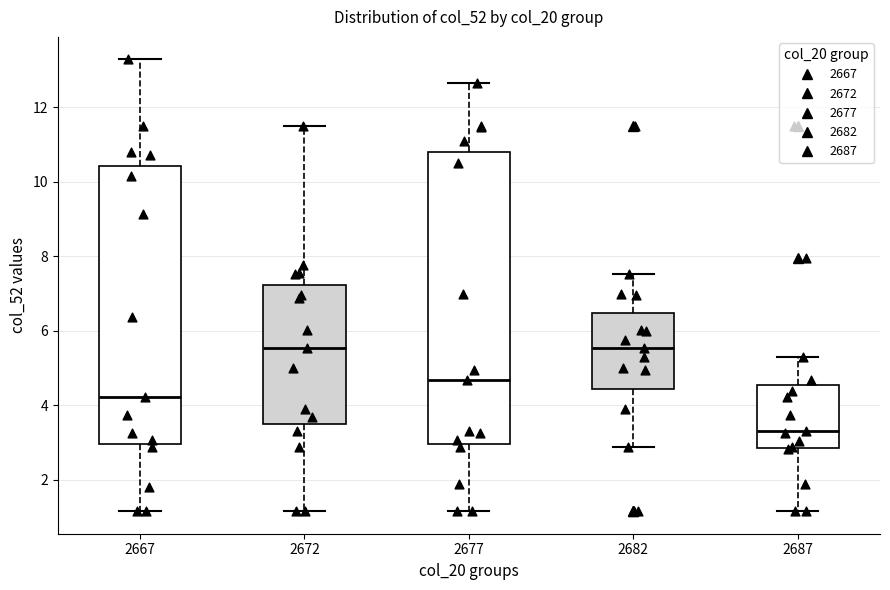

Comparing the boxes themselves (not the whiskers), which one is the tallest?

2677